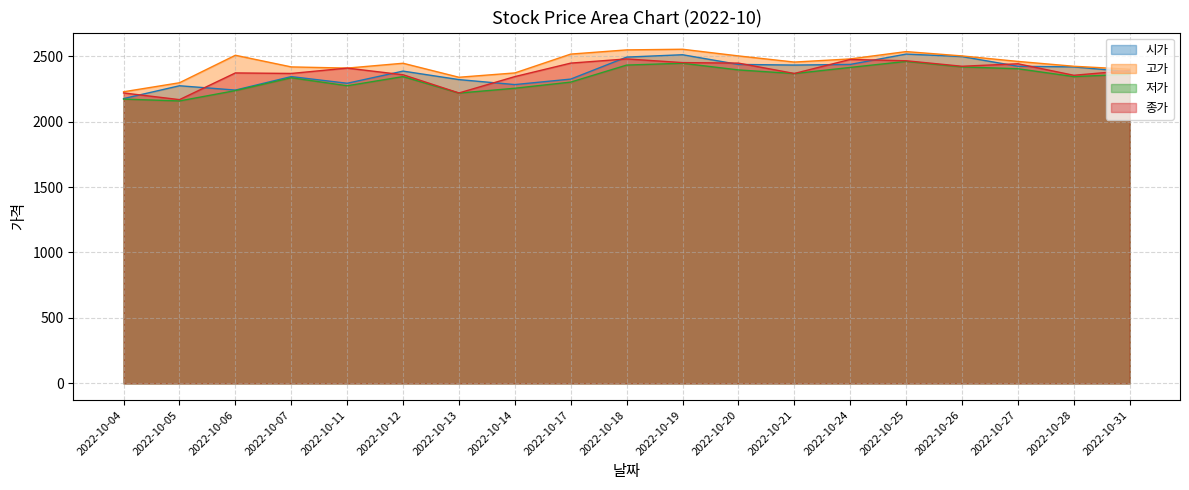

How many lines are shown in the chart?

4